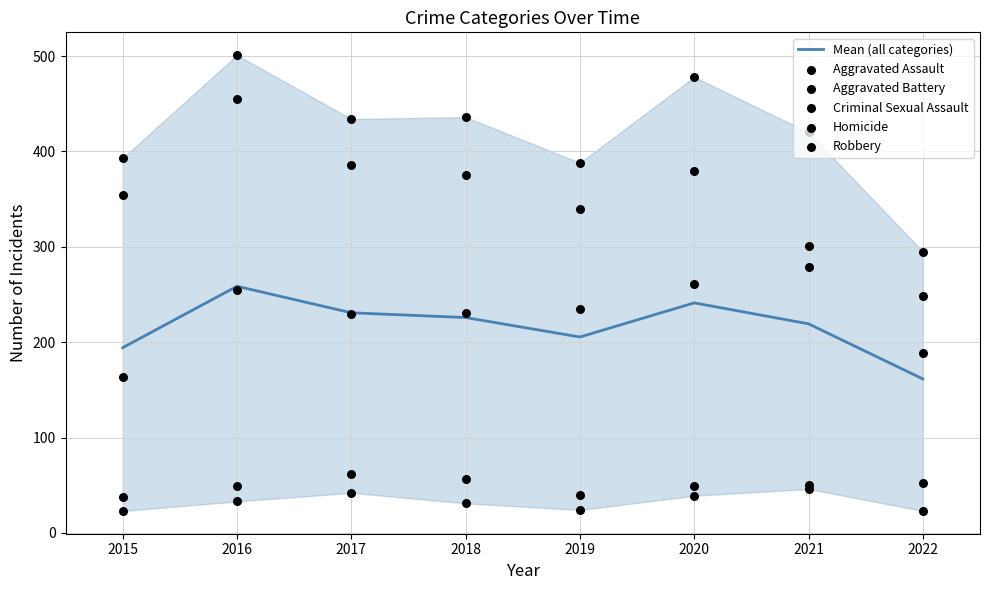

Which series has the widest spread of Y values?

Robbery